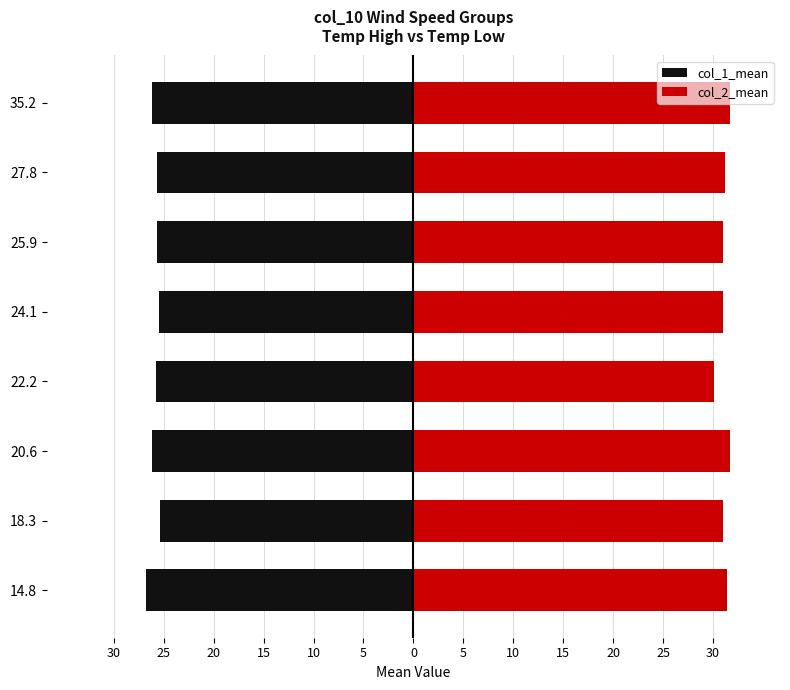

What is the total value across all series at 18.3?

5.6